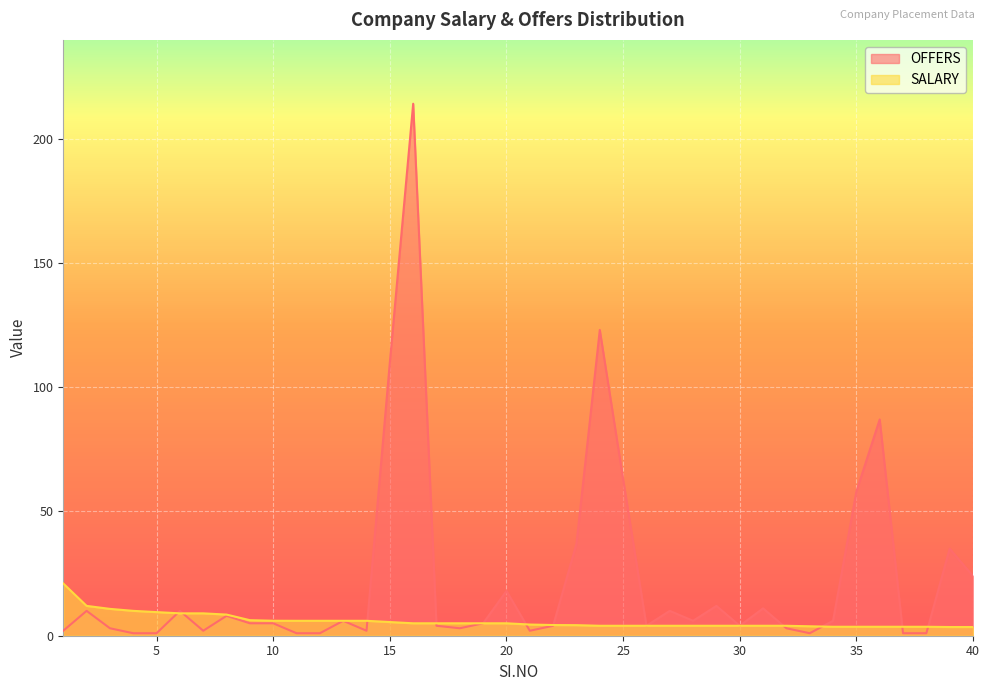

What are all the series names shown in the legend?

OFFERS, SALARY